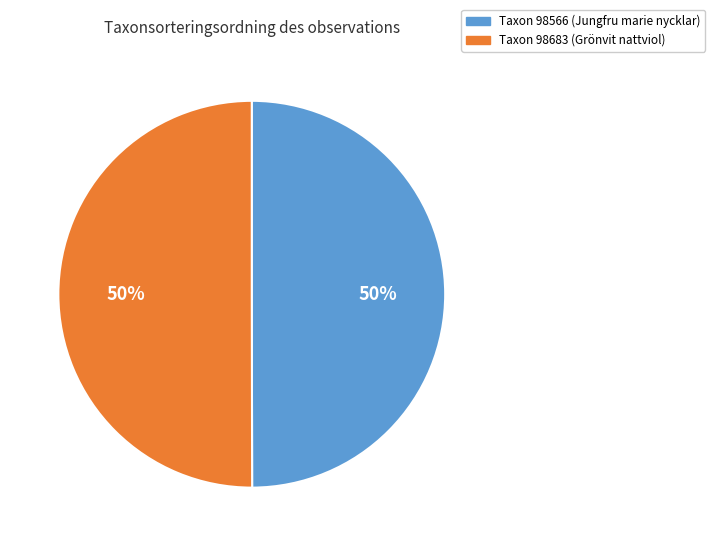

Is it true that Taxon 98566 (Jungfru marie nycklar) is 50% of the pie?

True